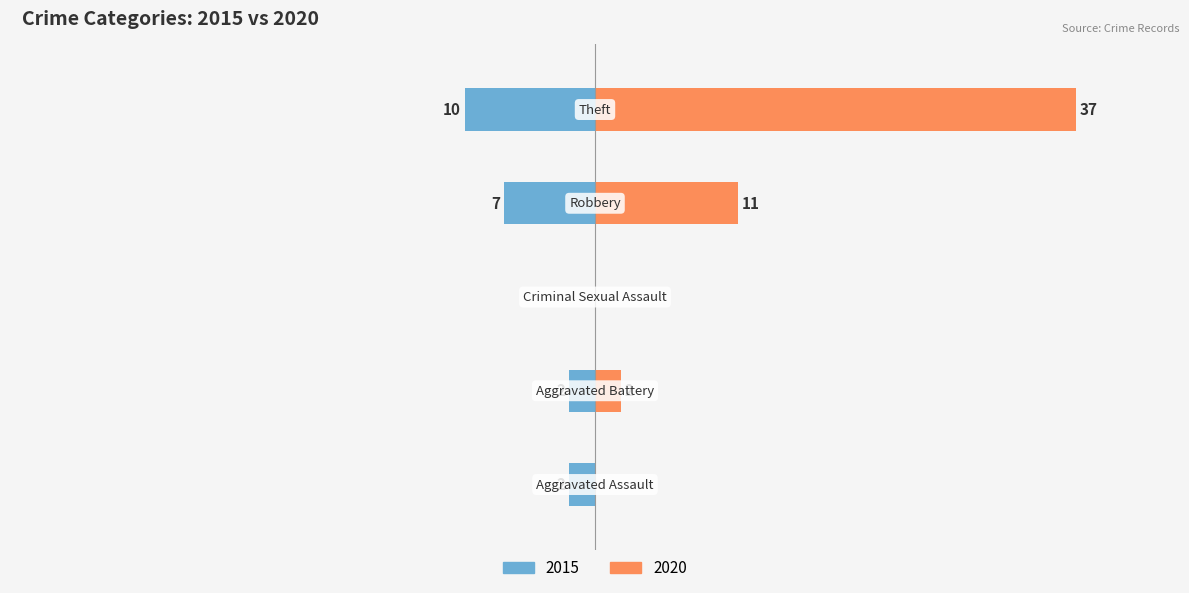

The value of 2015 at Criminal Sexual Assault is 5. True or false?

False